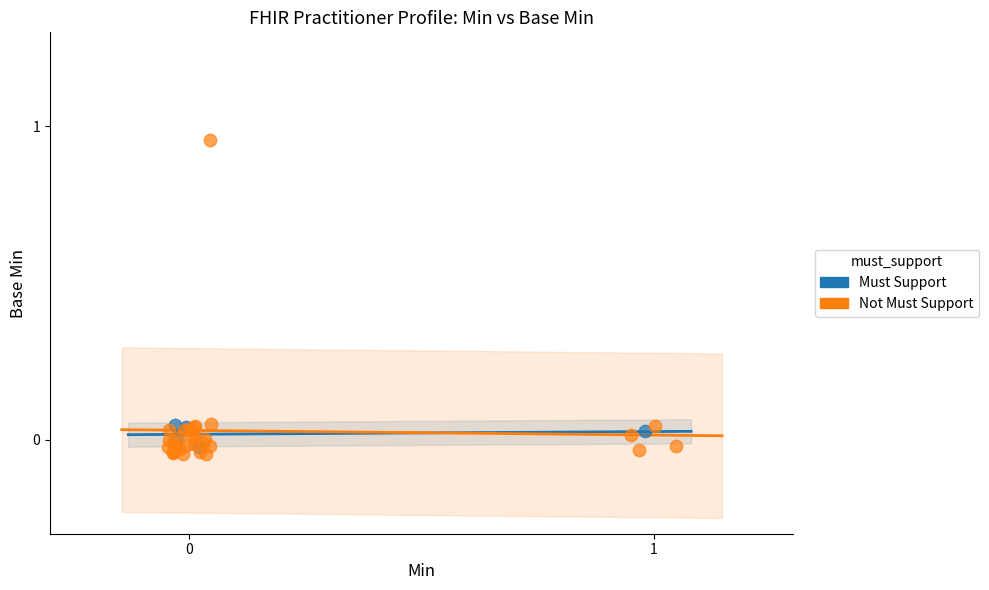

Which series reaches the minimum Y coordinate?

Not Must Support